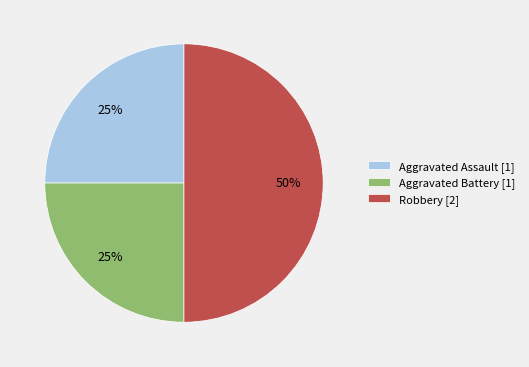

Is Aggravated Battery [1] the majority of the pie?

No